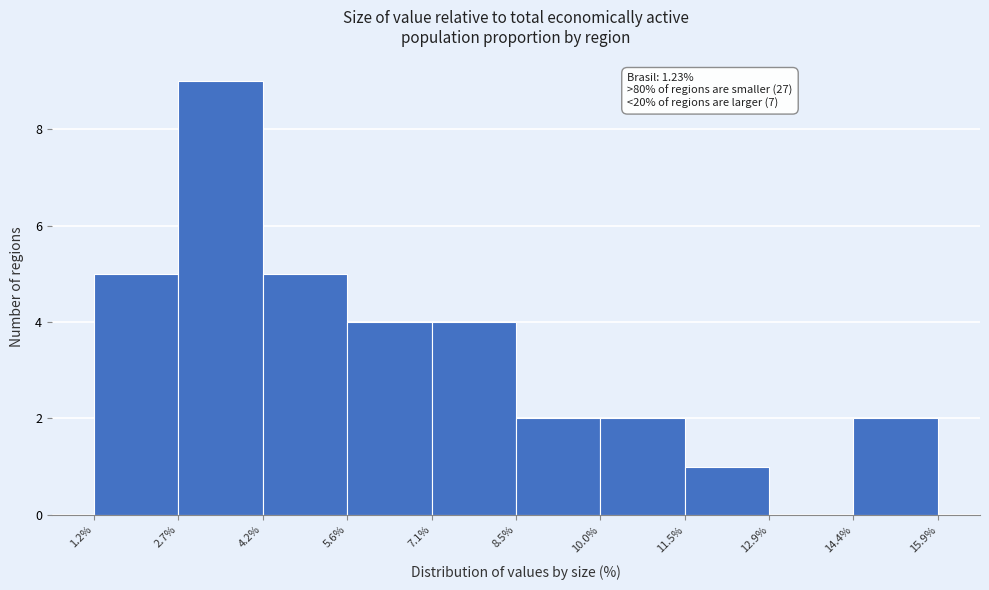

Which range on the x-axis has the tallest bar?

2.7% to 4.2%